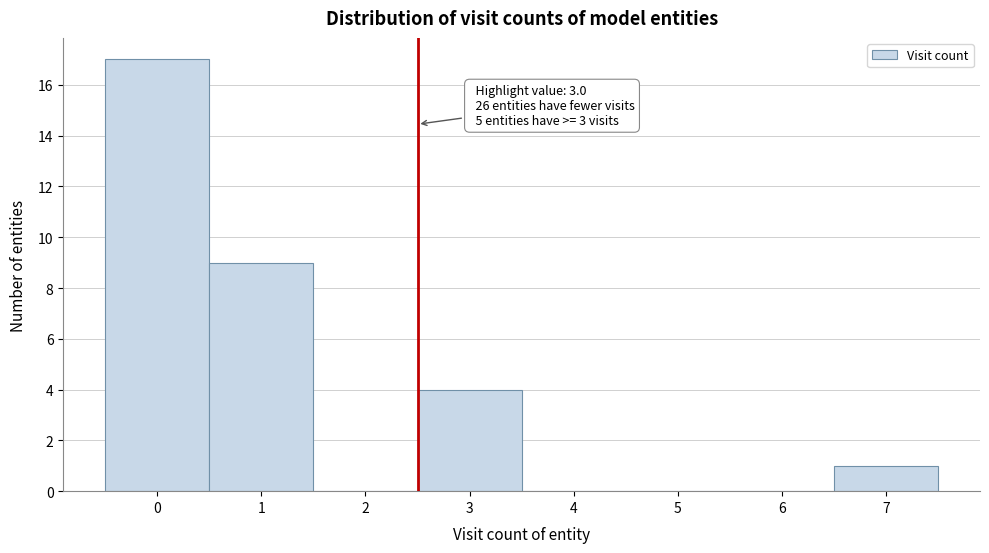

Reading left to right, transcribe all the data shown in this chart.

0=17	1=9	2=0	3=4	4=0	5=0	6=0	7=1